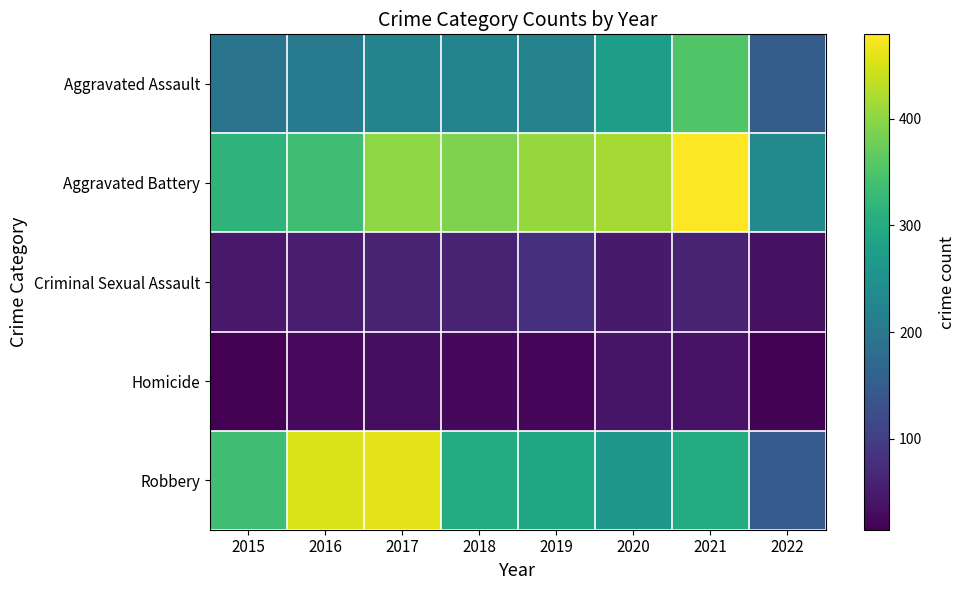

Which series changed the most between 2017 and 2021?

Robbery